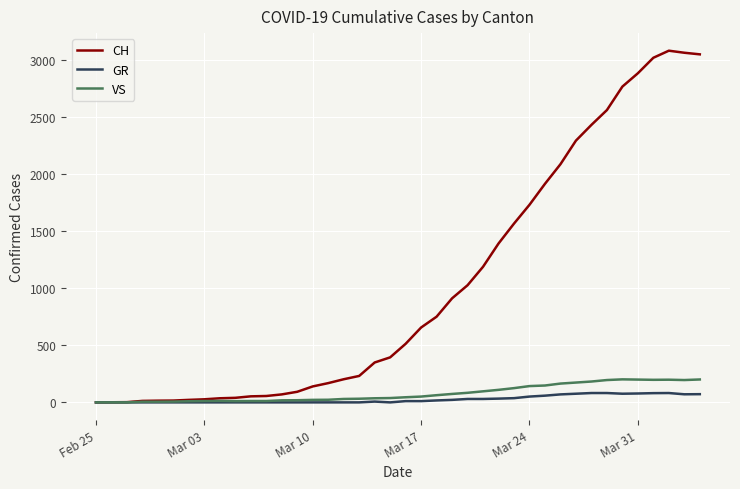

Which series has the largest range (max minus min)?

CH